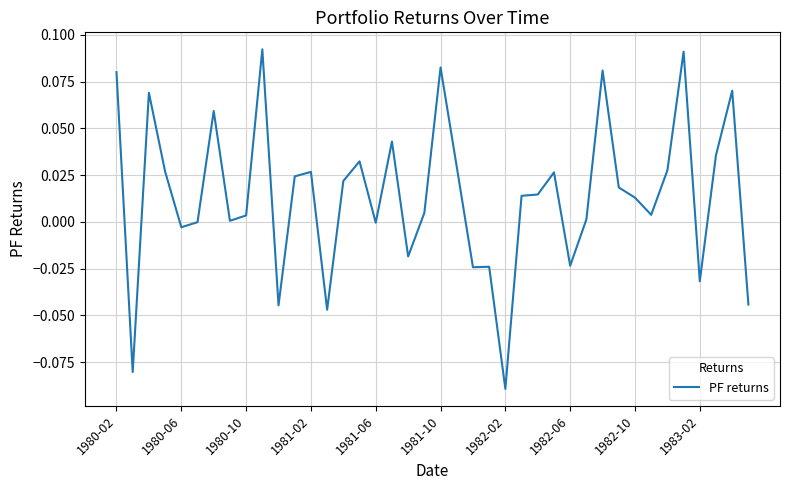

Does the chart display data point markers on the line(s)?

No